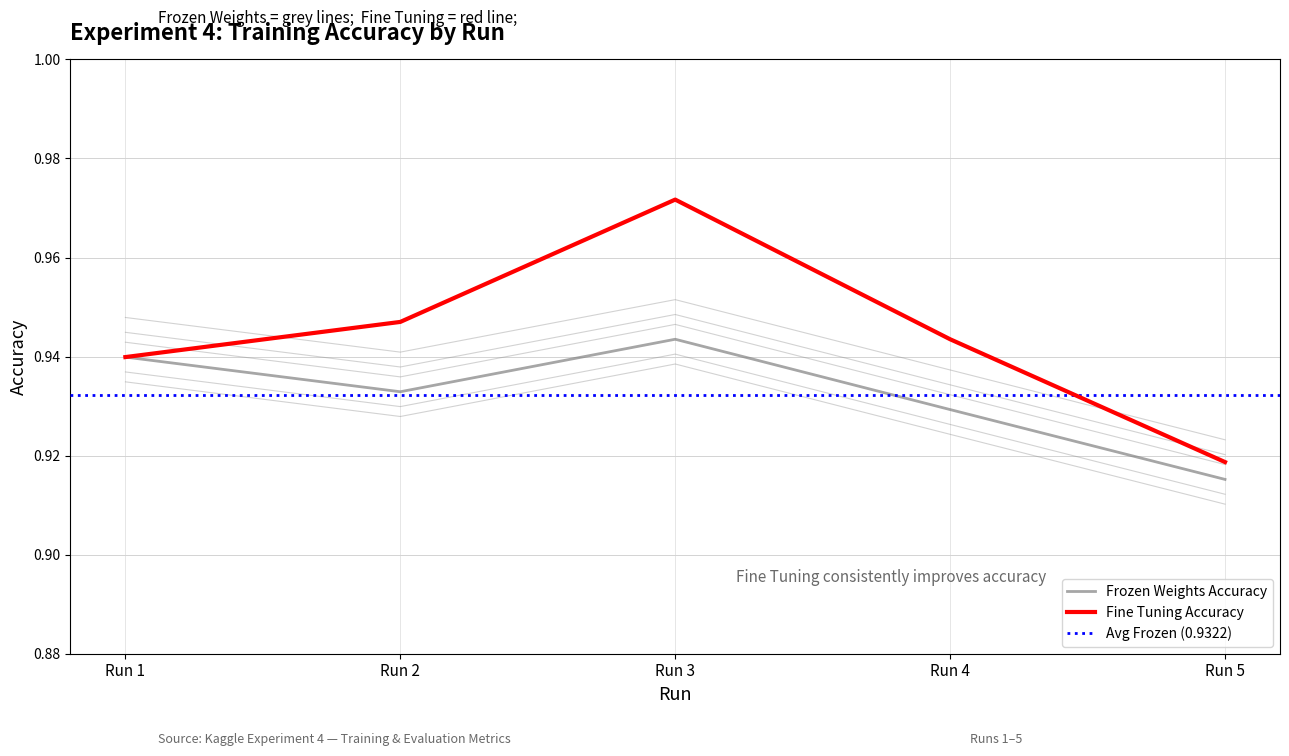

At which label is Frozen Weights Accuracy closest to 0?

Run 5